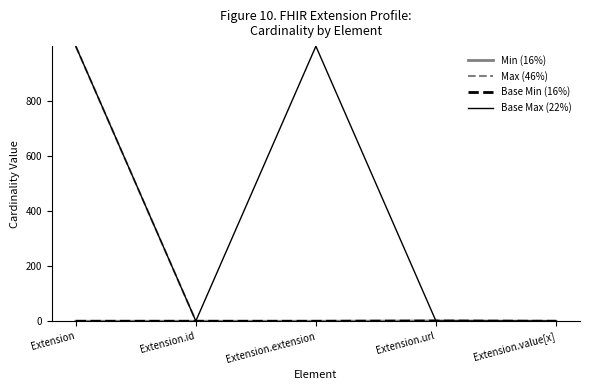

Between Extension.extension and Extension, which is larger?

Extension.extension